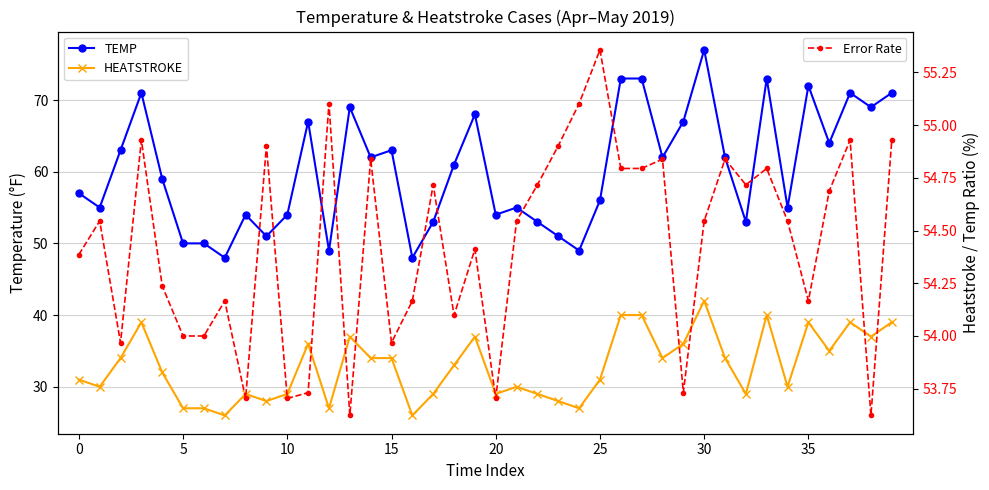

Which category has the highest value in the HEATSTROKE series?

30